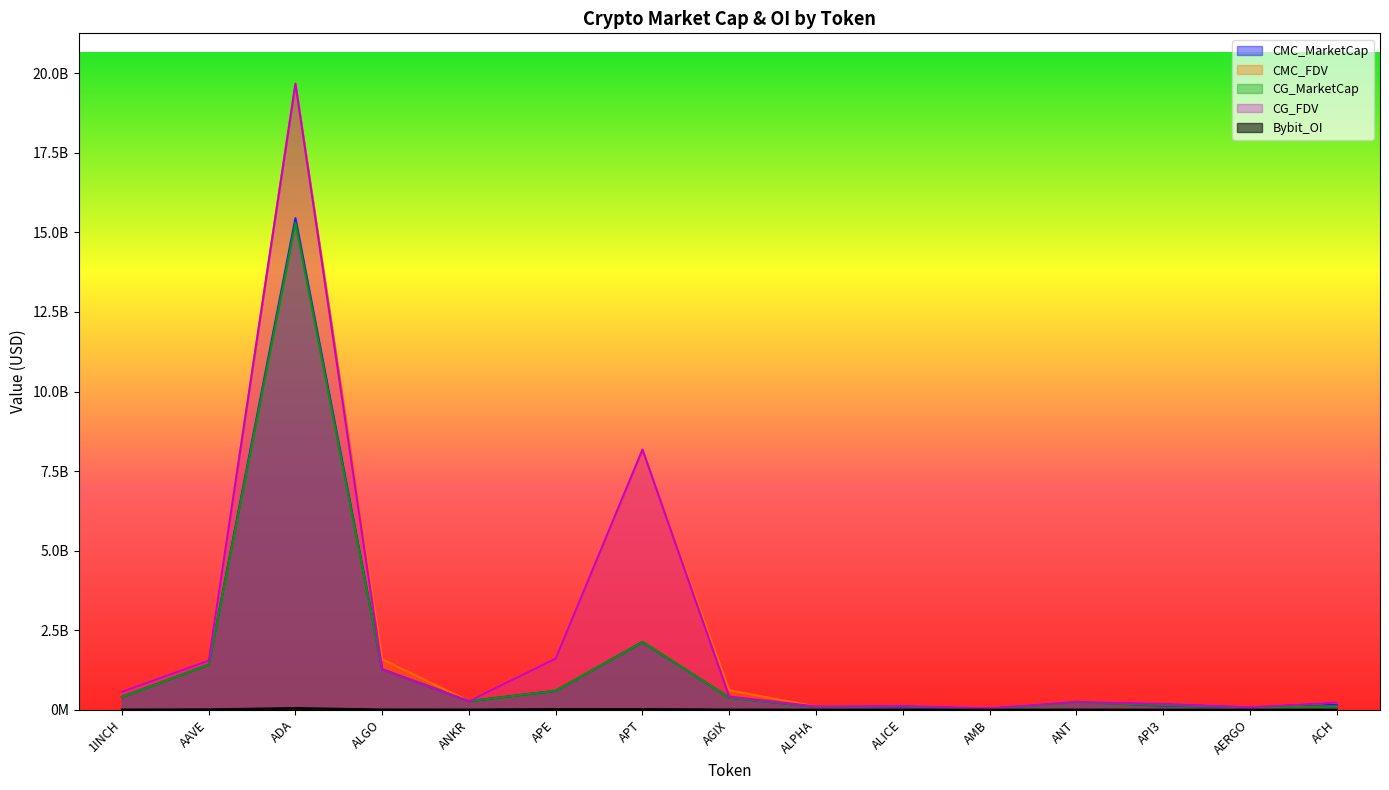

Is it true that CMC_MarketCap equals 81338868 at ALICE?

True